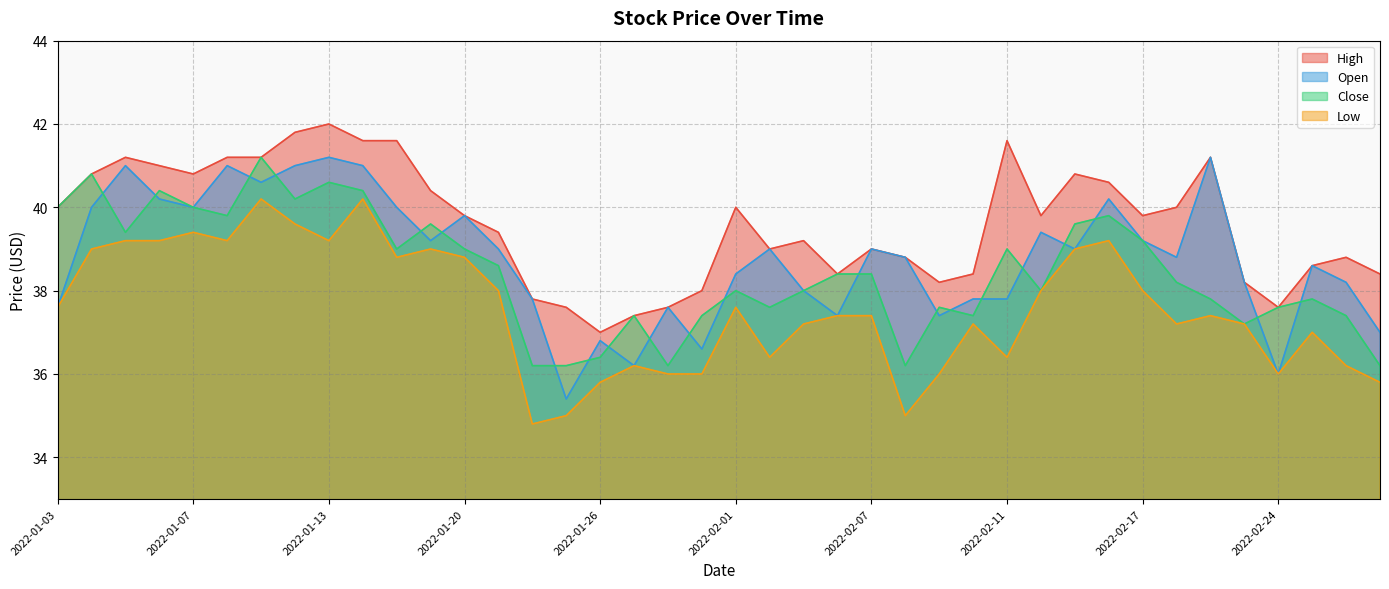

At which label does Low first exceed 37?

2022-01-03